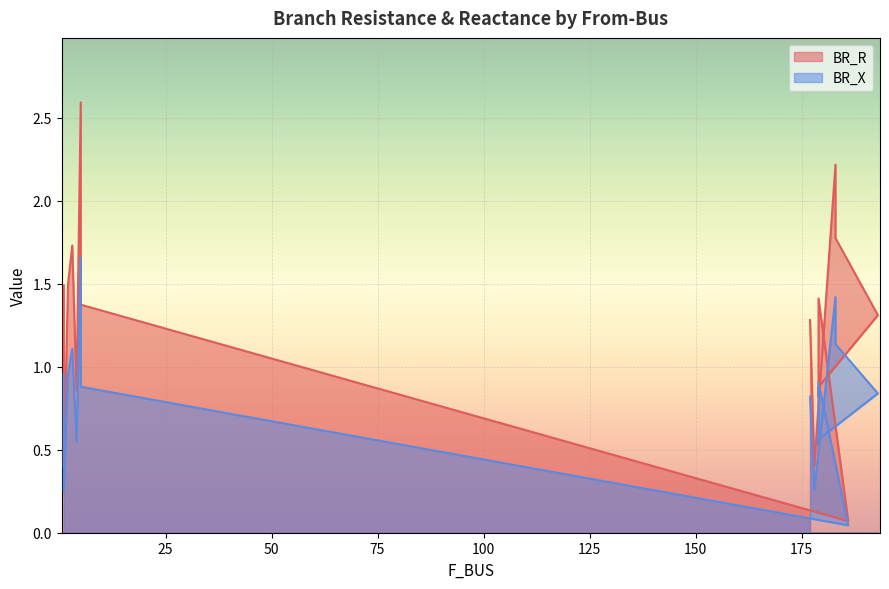

Between 3 and 177, which series saw the biggest shift?

BR_R